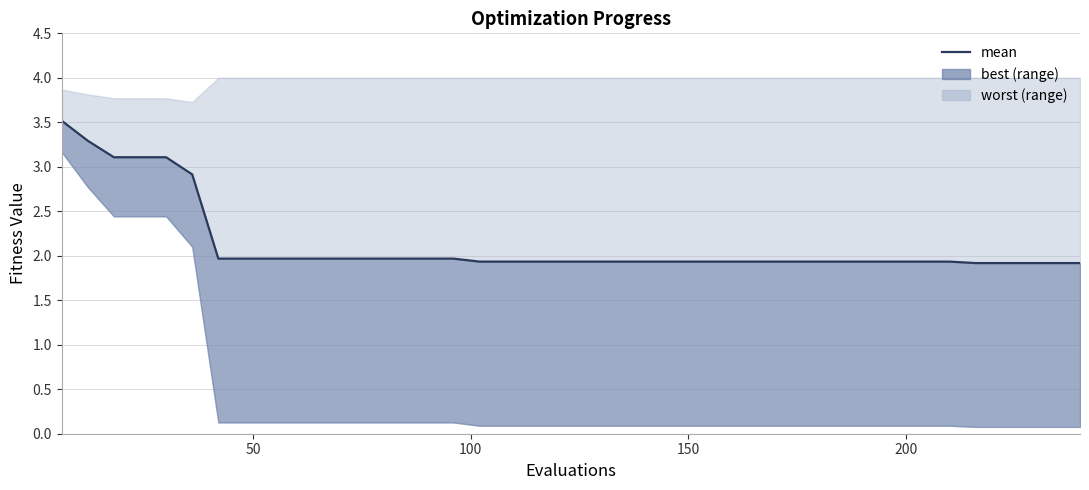

Does the chart have visible grid lines?

Yes